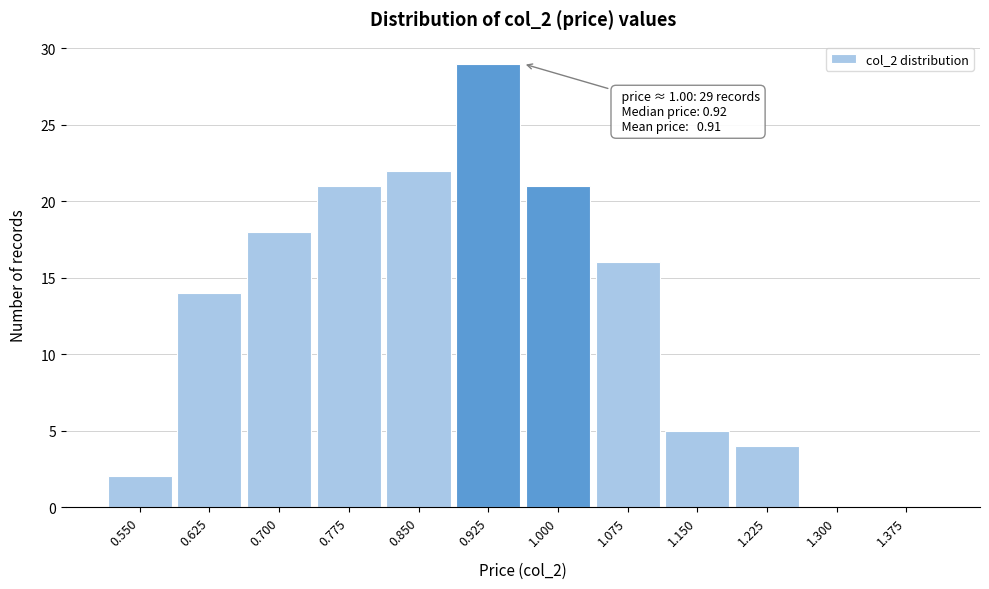

Reading right to left, what are all the values shown in this chart?

1.375=0	1.300=0	1.225=4	1.150=5	1.075=16	1.000=21	0.925=29	0.850=22	0.775=21	0.700=18	0.625=14	0.550=2